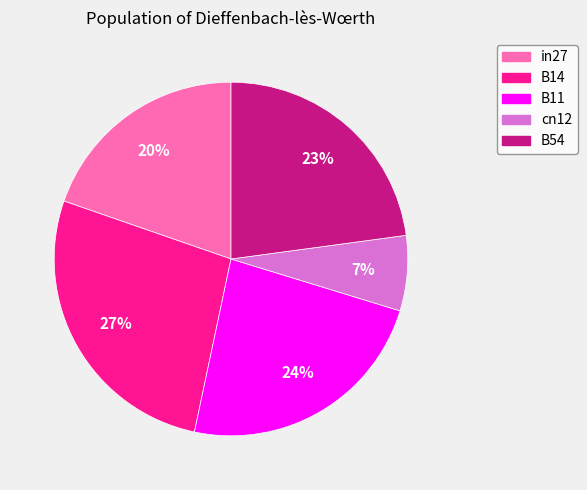

What percentage is the B11 slice, to the nearest percent?

24%